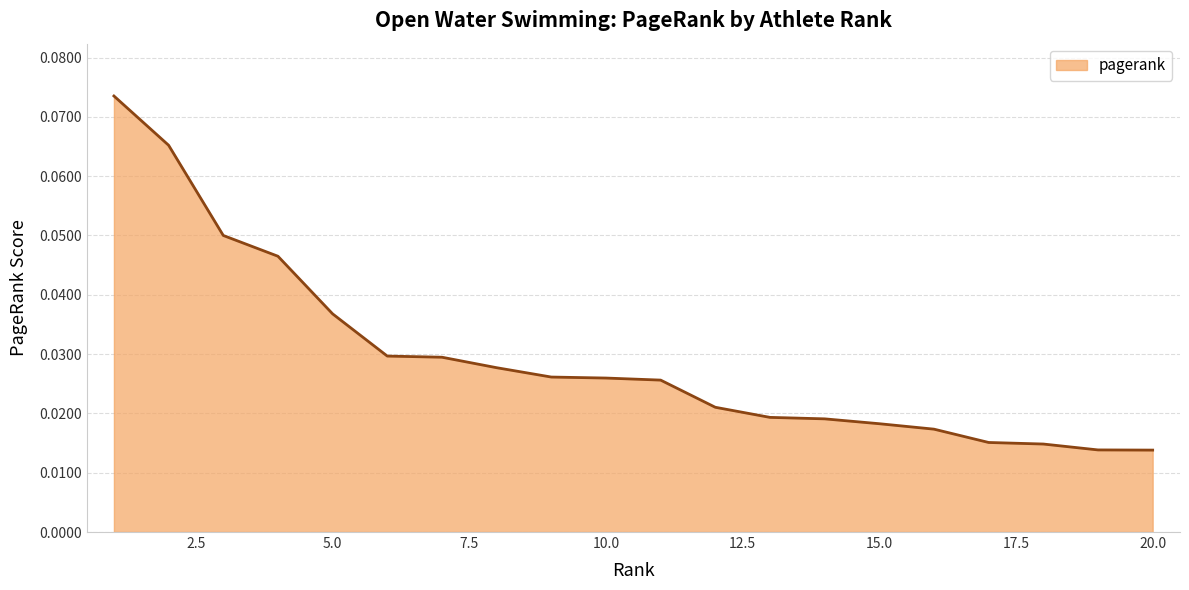

Where is the data nearest to the value 0?

20